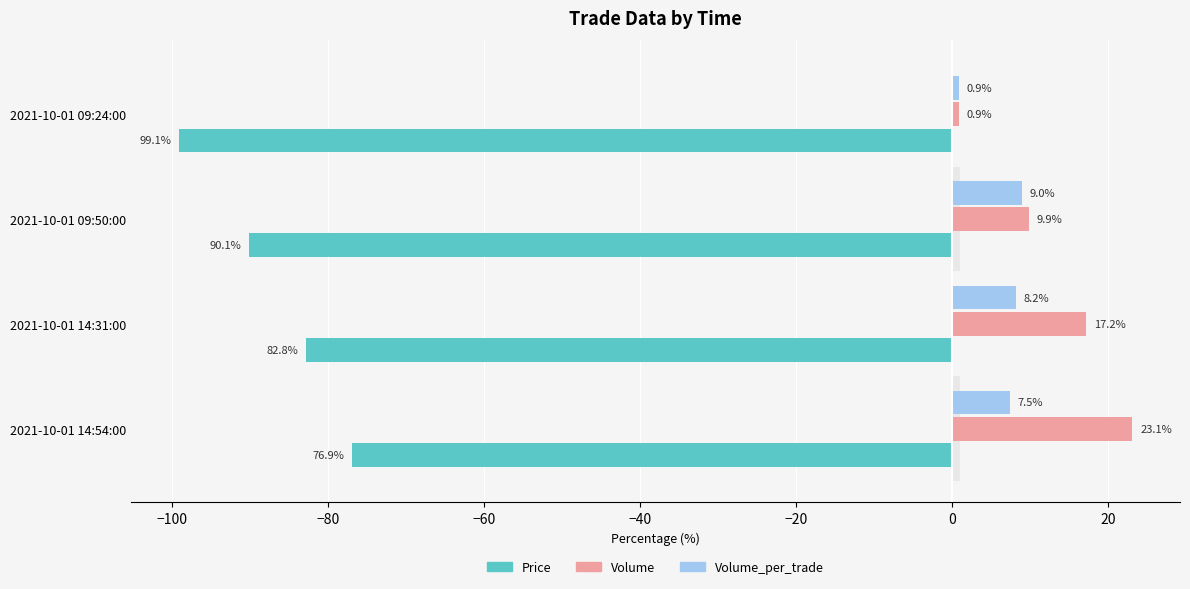

True or false: Volume_per_trade has a value of 2.5 at 2021-10-01 09:50:00.

False